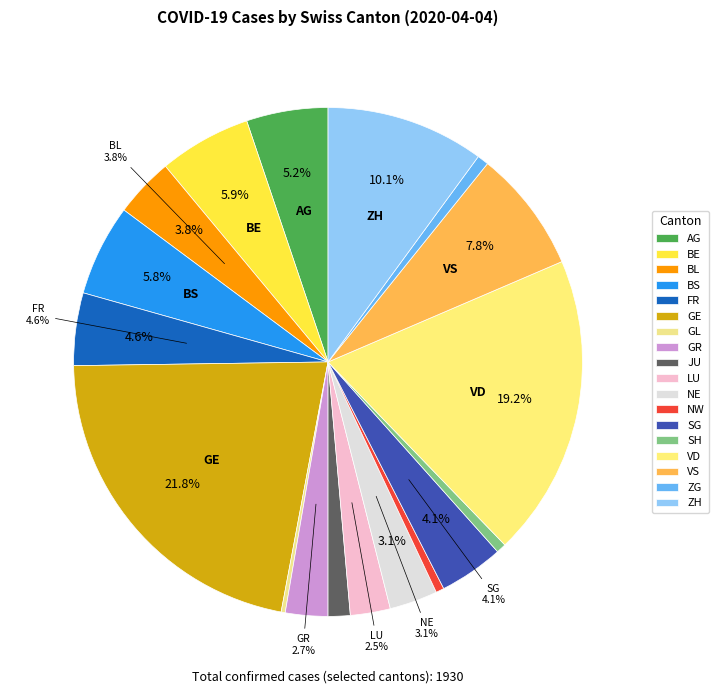

To the nearest percent, what percentage of the pie is NW?

1%